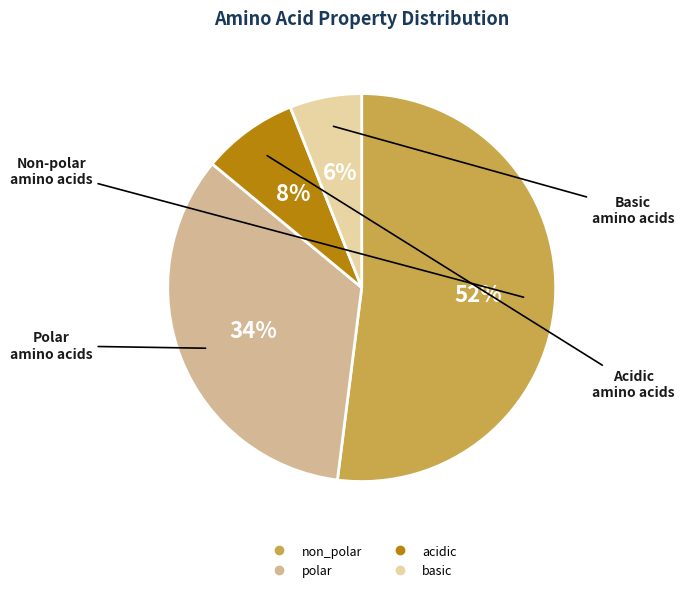

Combined, what portion of the pie is polar and non_polar?

86.0%